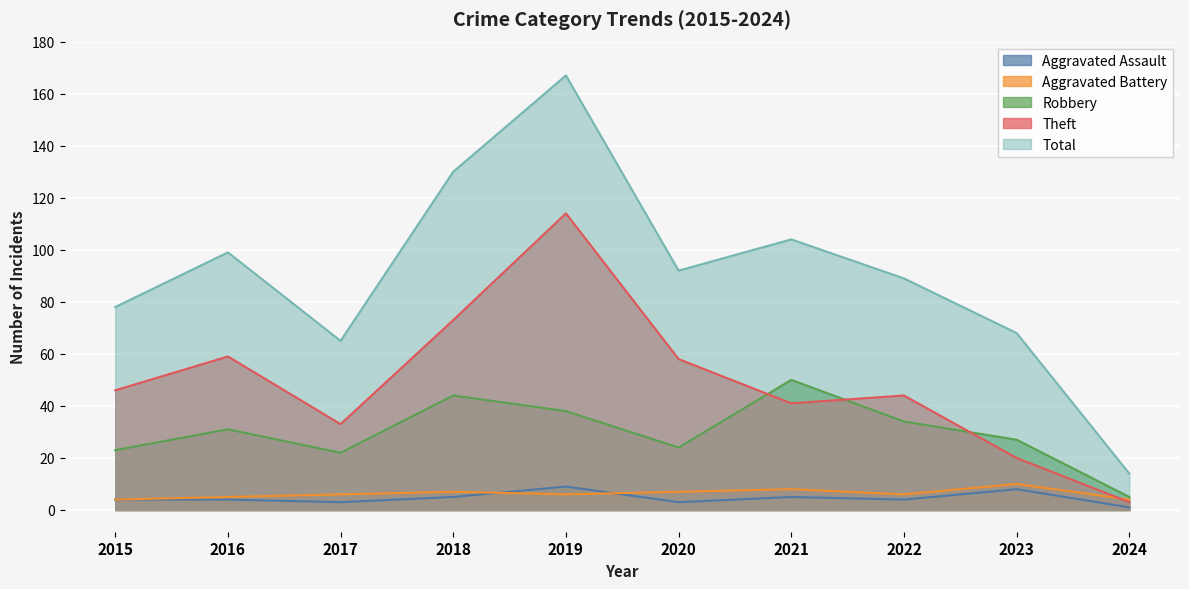

Is the value of Robbery at 2018 greater than the value of Total at 2018?

No